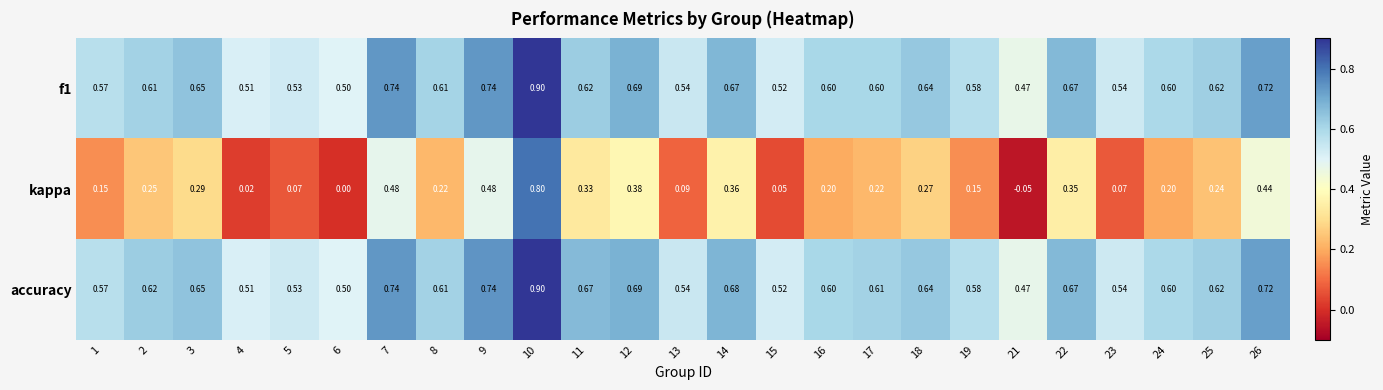

Which series has the largest range (max minus min)?

kappa